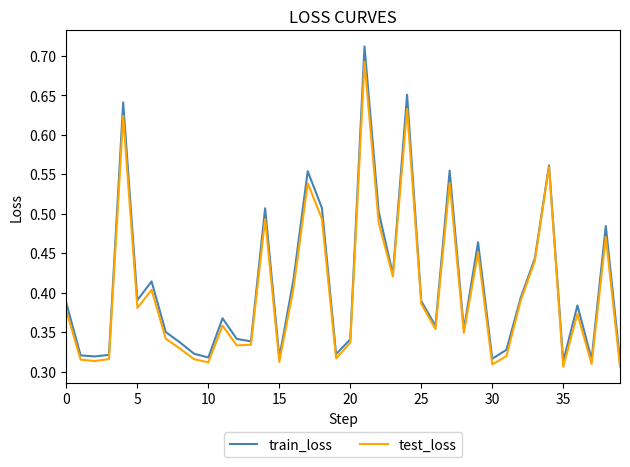

List the series in order of their peak value, lowest first.

test_loss, train_loss